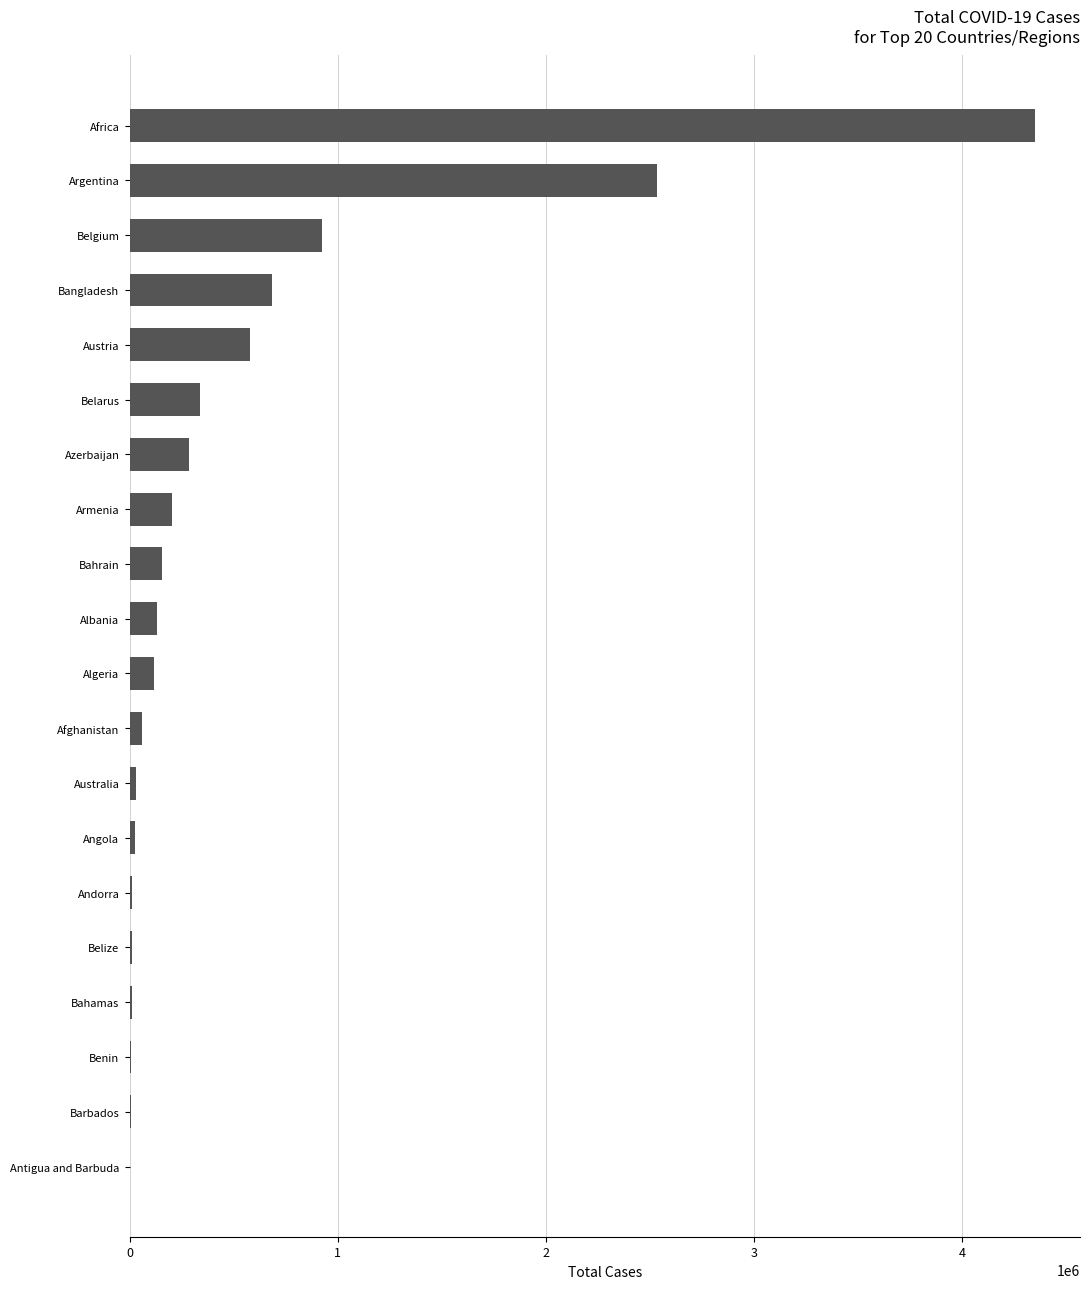

What is the change in value from Algeria to Belgium?

+806960